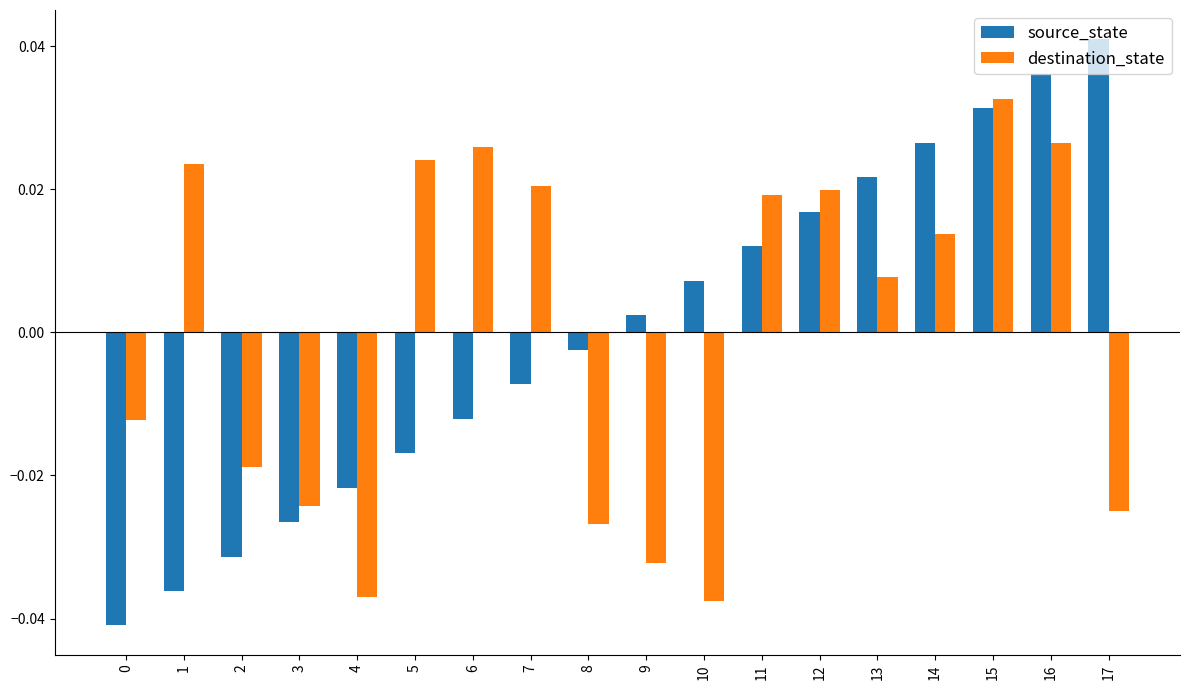

How many series are shown in this chart?

2